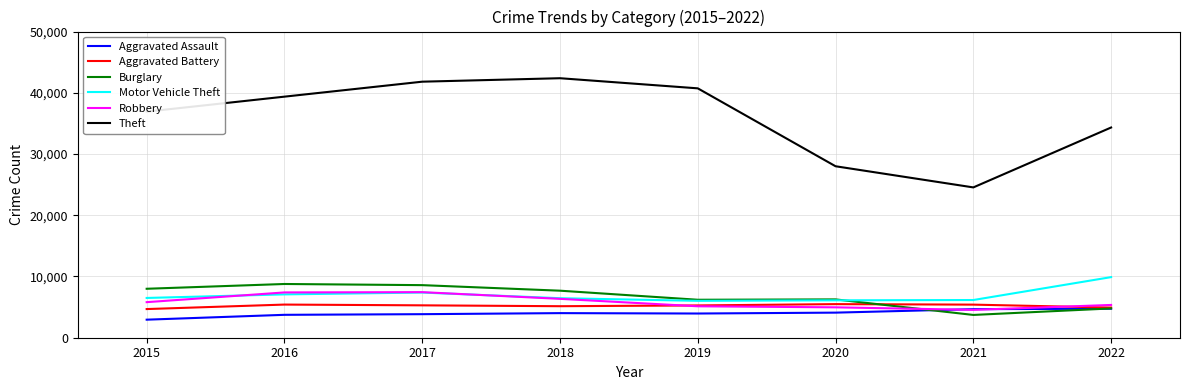

In Motor Vehicle Theft, how many points are higher than both neighbors (excluding endpoints)?

1